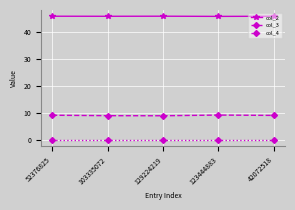

True or false: col_2 has a value of 76.3 at 123444883.

False